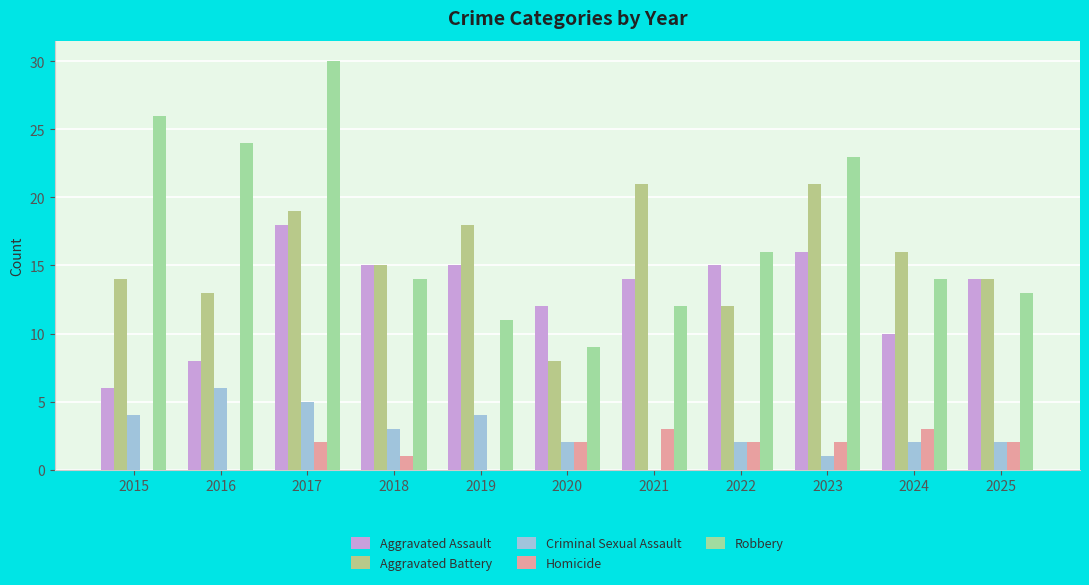

What is the sum of all Homicide values?

17